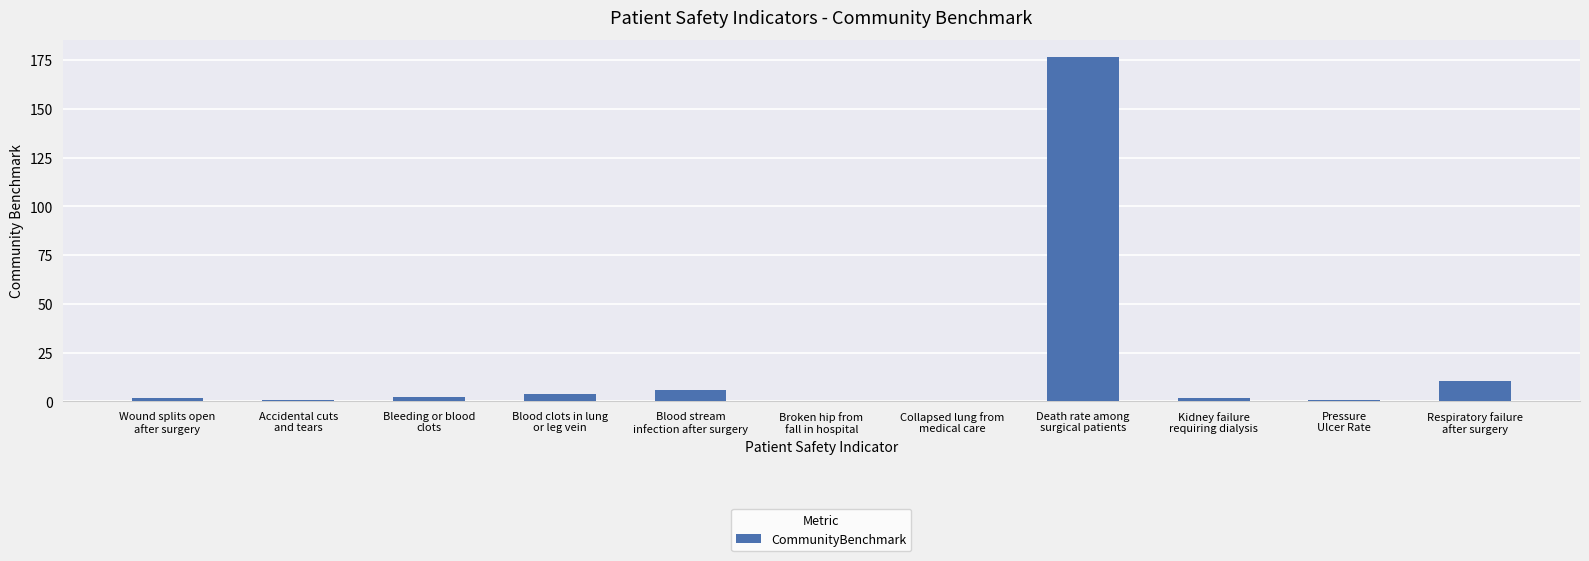

What is the greatest value displayed?

176.6